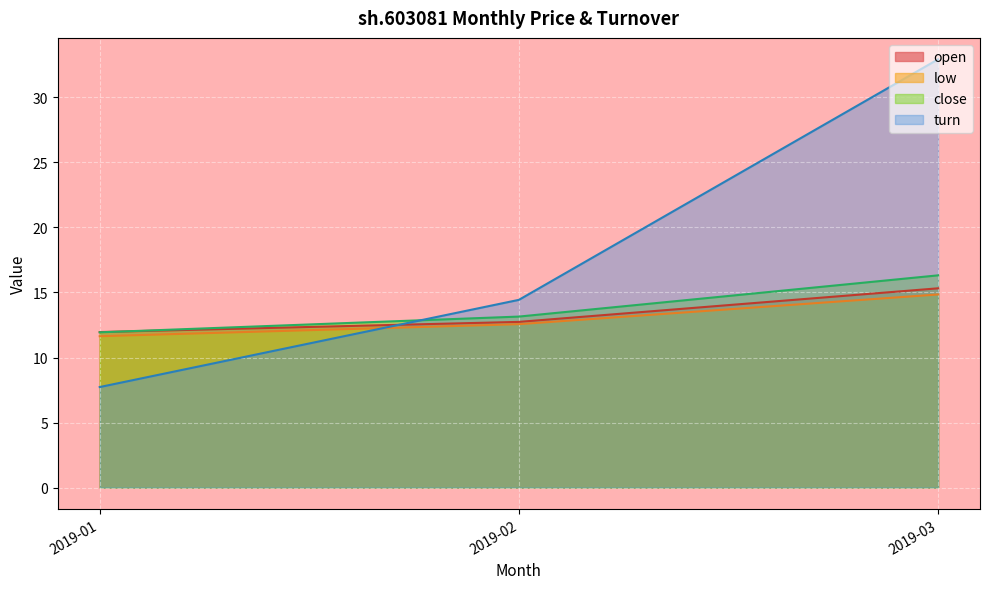

Which series has the largest total across all categories?

turn